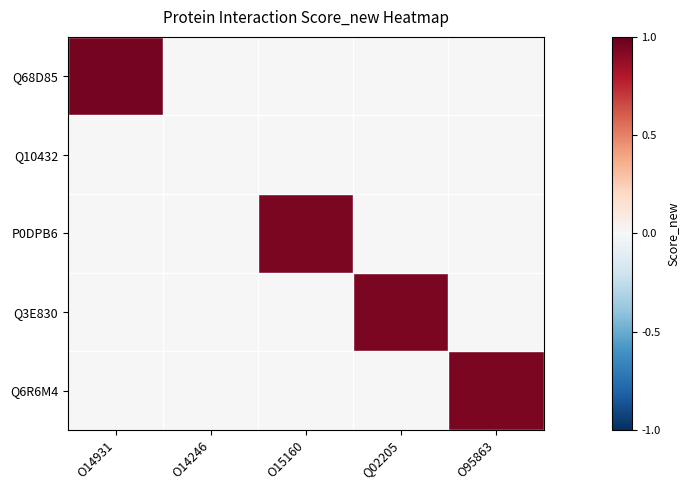

At O95863, list the series in order from largest to smallest.

Q6R6M4, Q68D85, Q10432, P0DPB6, Q3E830